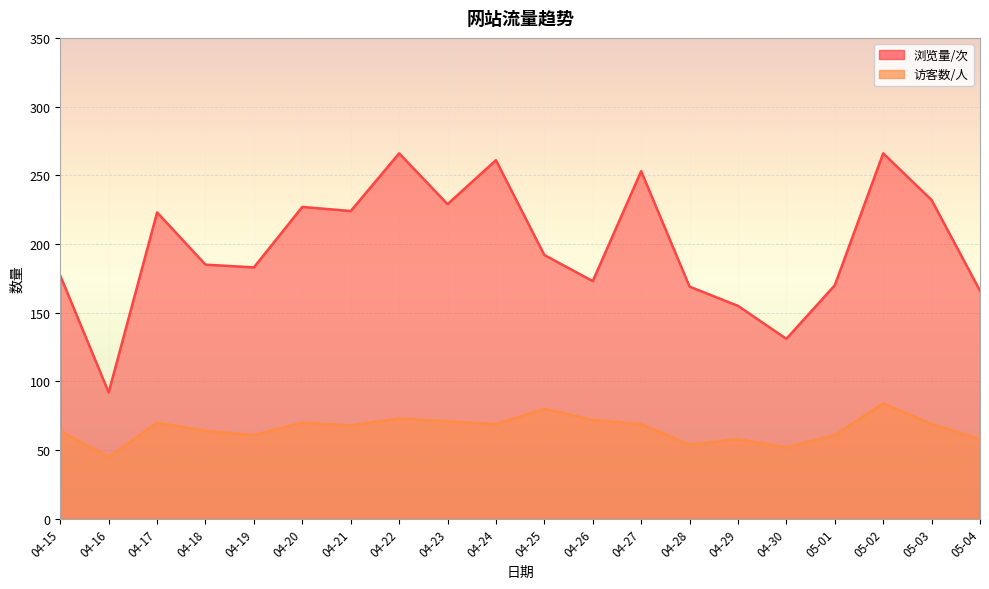

True or false: 浏览量/次 has a value of 368 at 04-23.

False